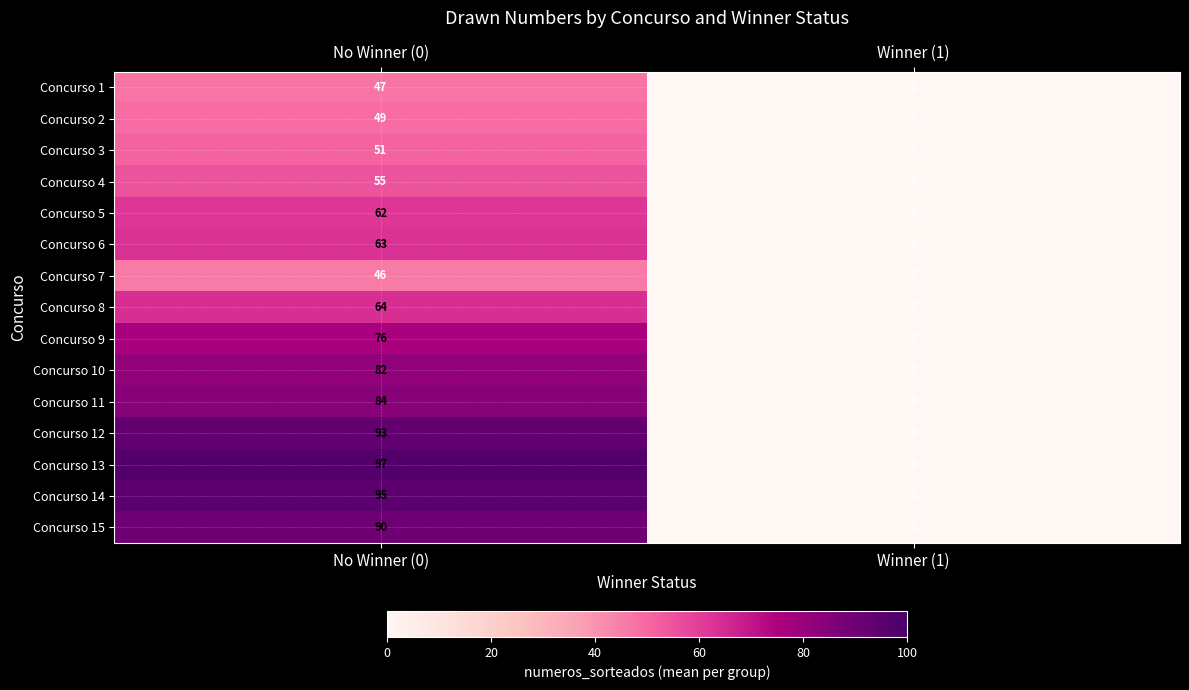

Which series has the widest spread of values?

Concurso 13